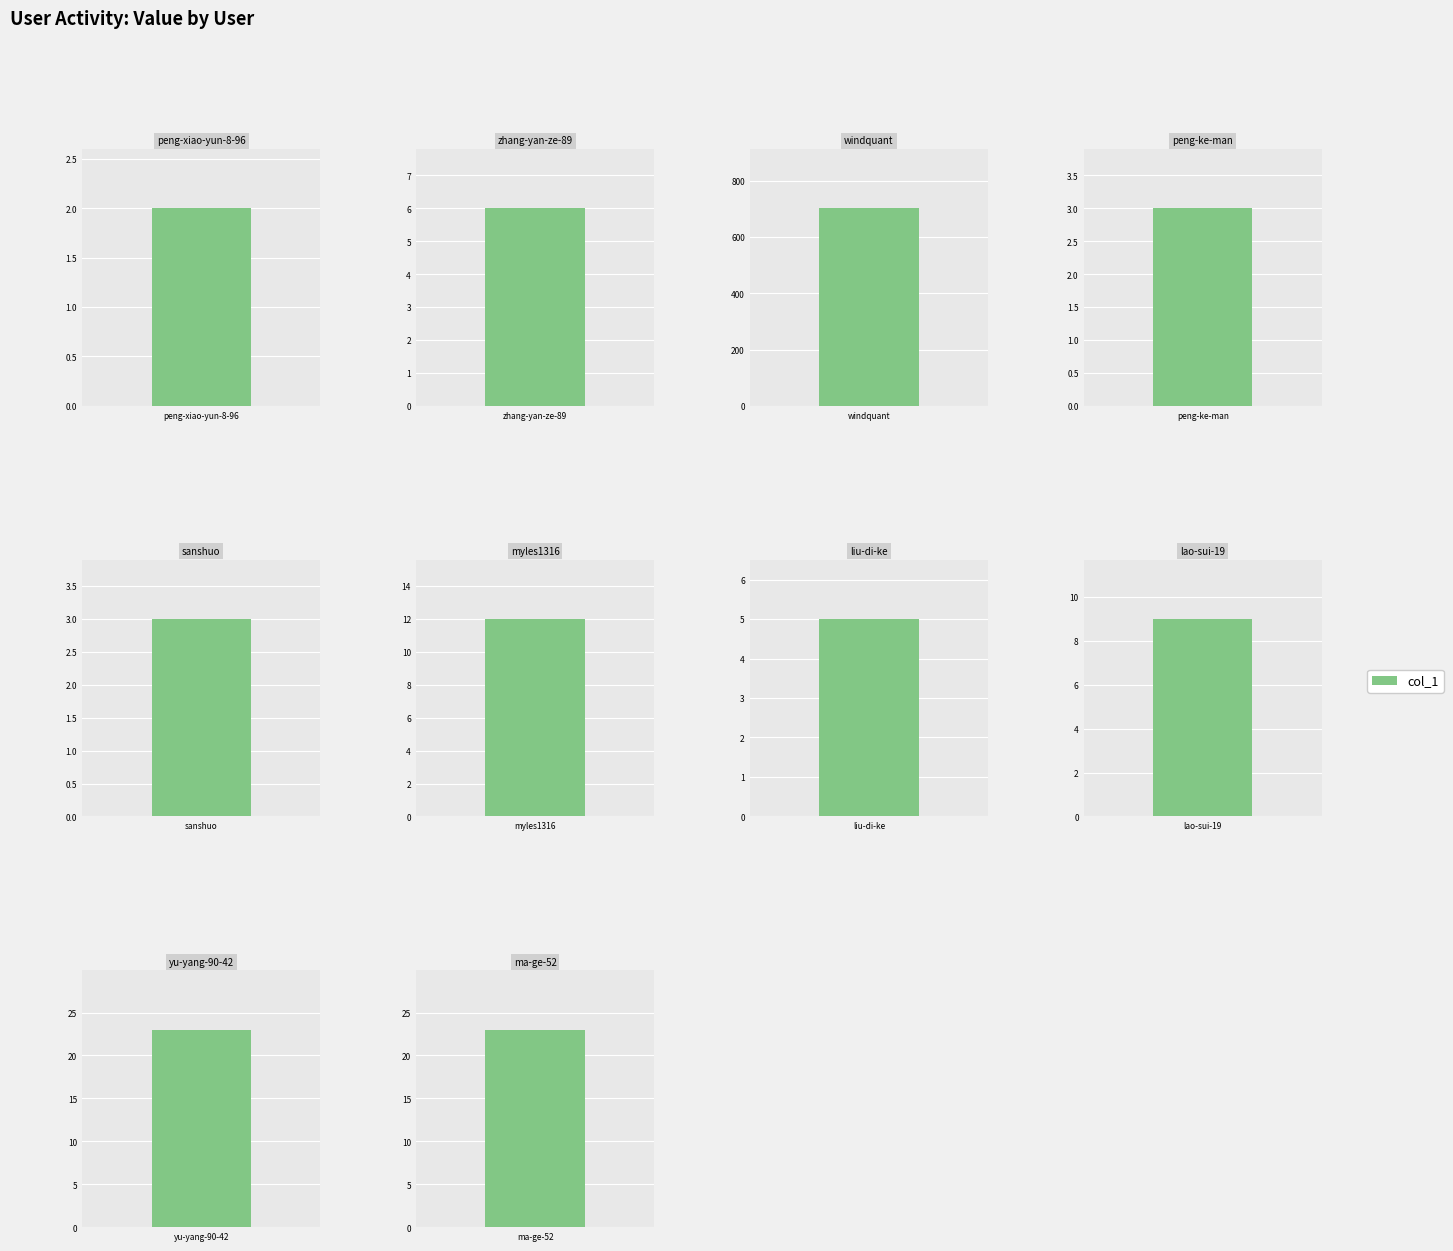

What is the difference between the second highest and minimum values?

21